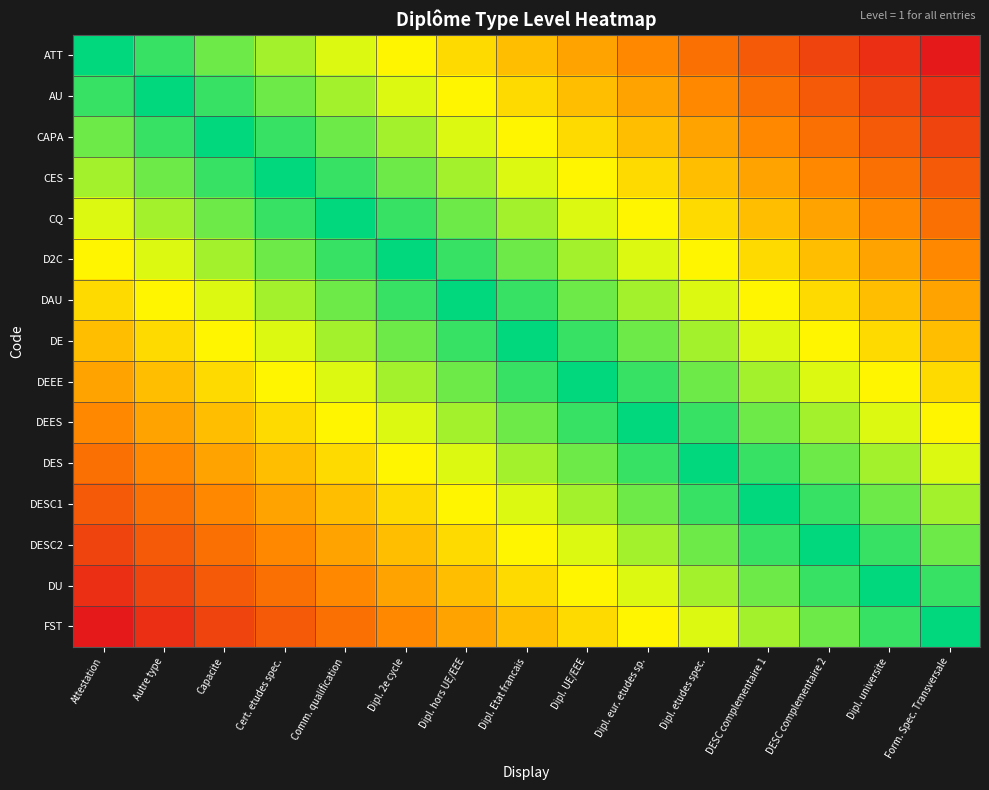

What is the difference between the highest and lowest values at Dipl. Etat francais?

0.9